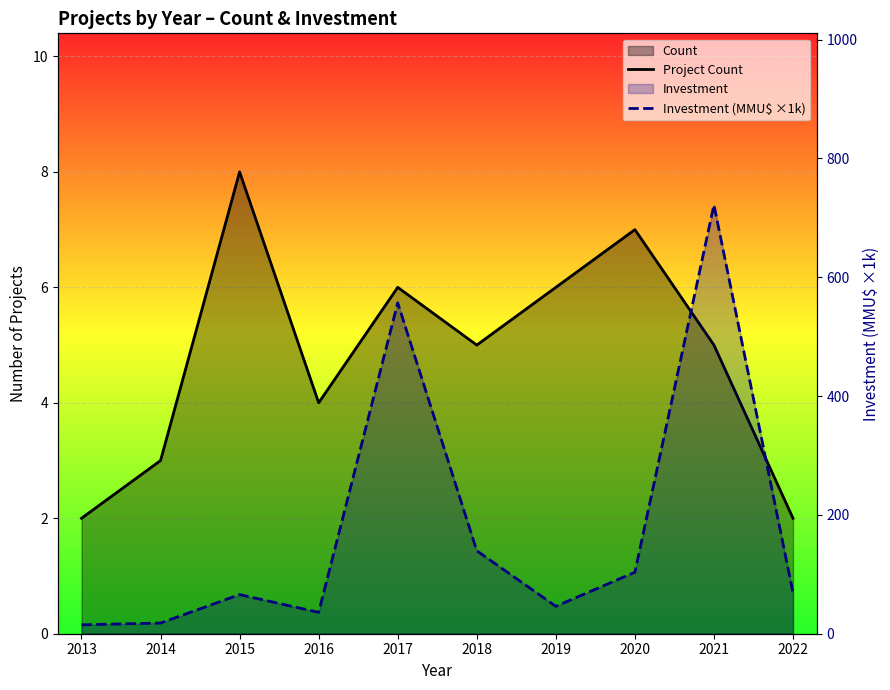

What is the total value across all series at 2022?

71.0